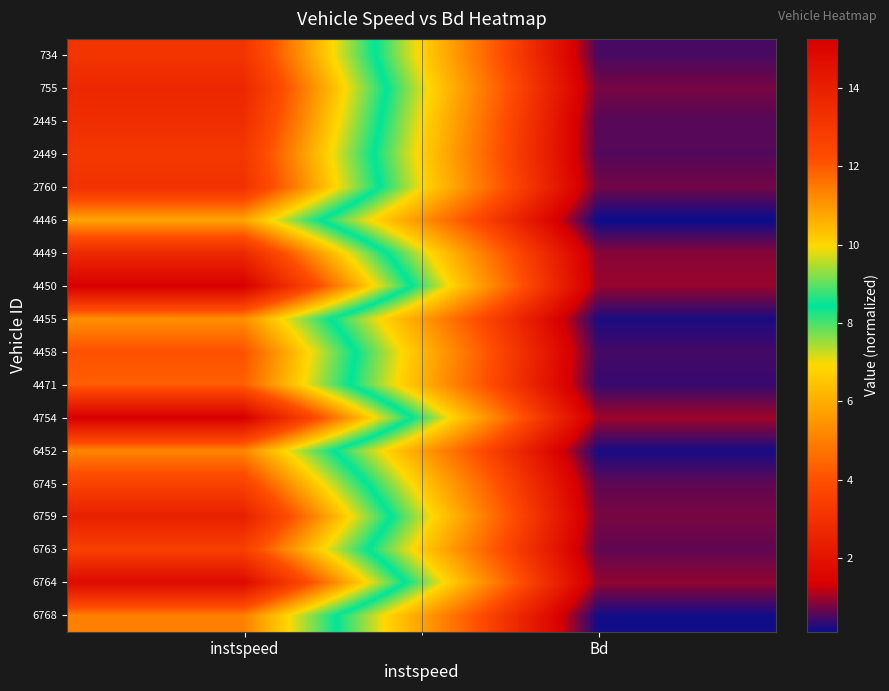

At Bd, list the series in order from smallest to largest.

4446, 6768, 6452, 4455, 4471, 4458, 734, 2449, 2445, 6745, 6763, 2760, 755, 6759, 4449, 6764, 4450, 4754